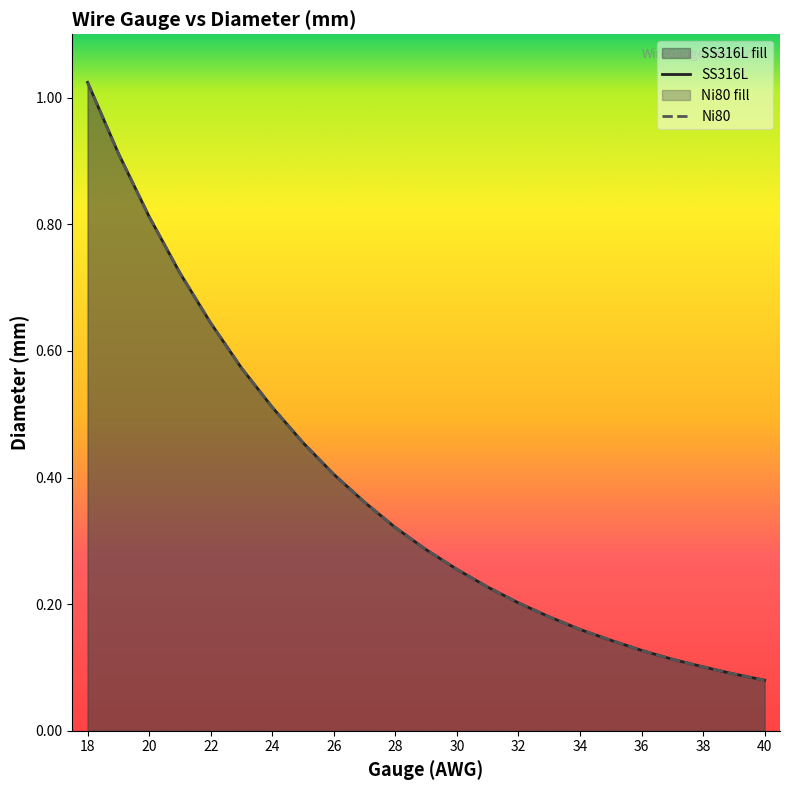

The Ni80 series shows 0.8 at 20. True or false?

True